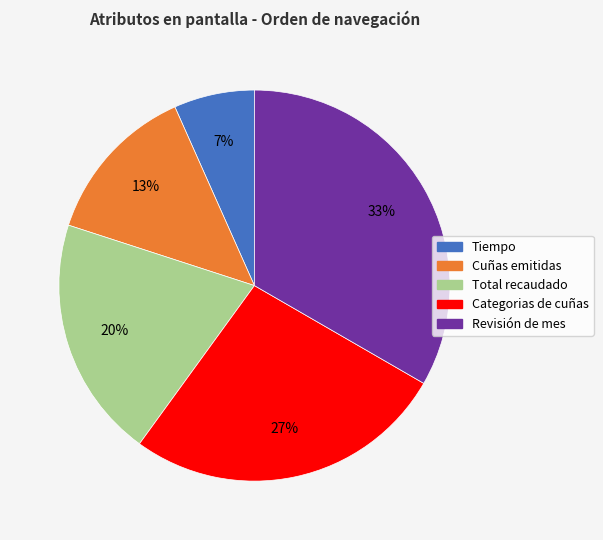

To the nearest percent, what portion does Categorias de cuñas represent?

27%